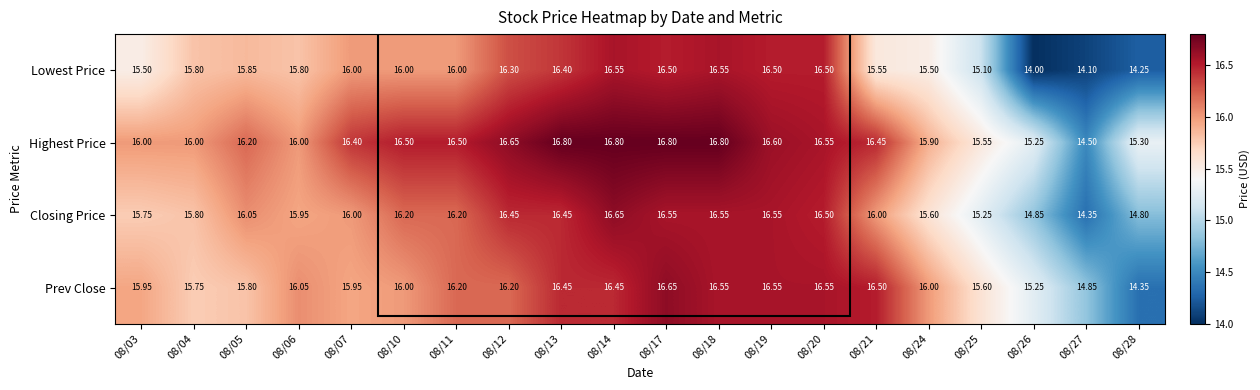

Which series has the largest total across all categories?

Highest Price